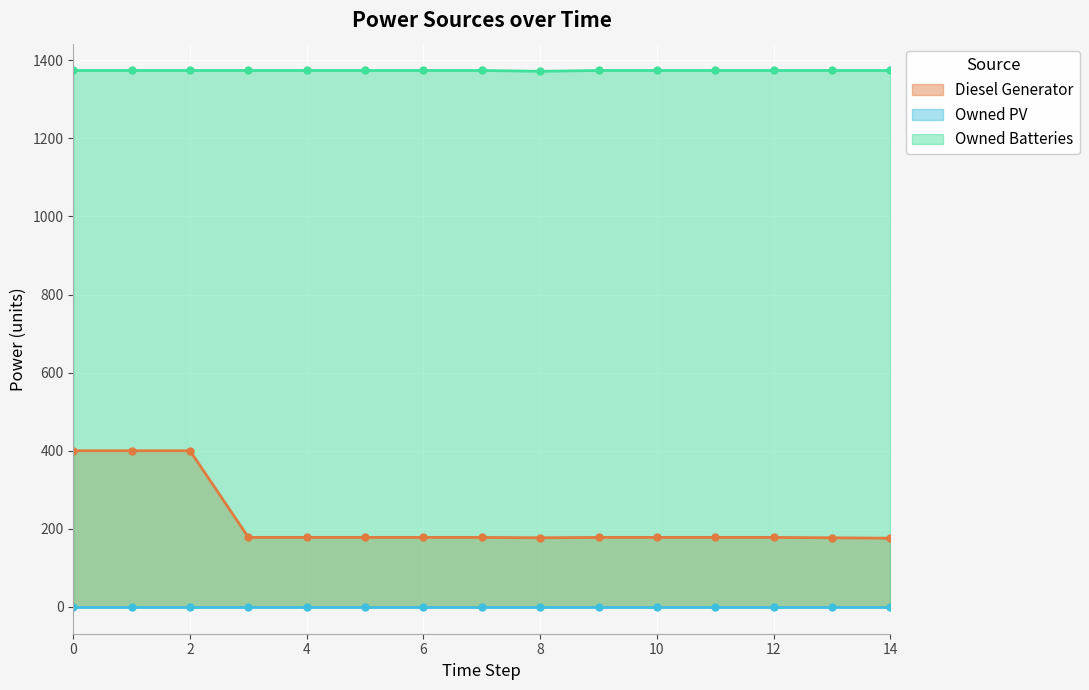

The value of Owned Batteries at 14 is 1374. True or false?

True